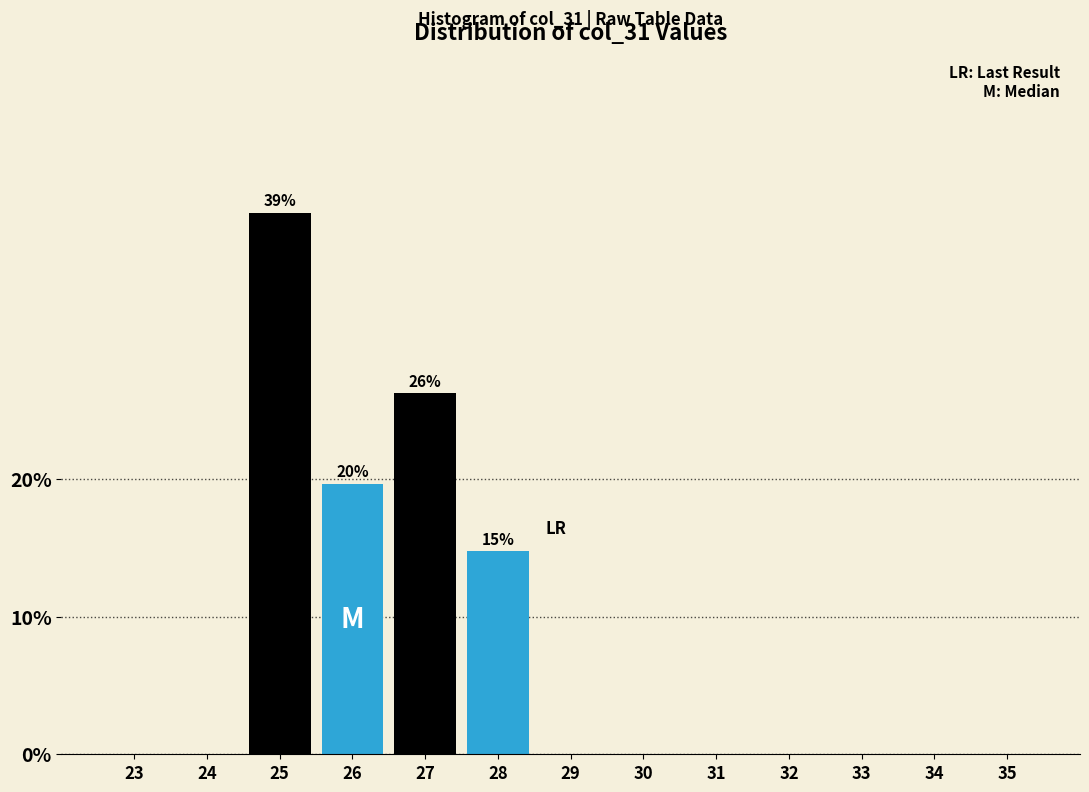

Reading left to right, what are all the values shown in this chart?

23=0.0	24=0.0	25=39.3	26=19.7	27=26.2	28=14.8	29=0.0	30=0.0	31=0.0	32=0.0	33=0.0	34=0.0	35=0.0